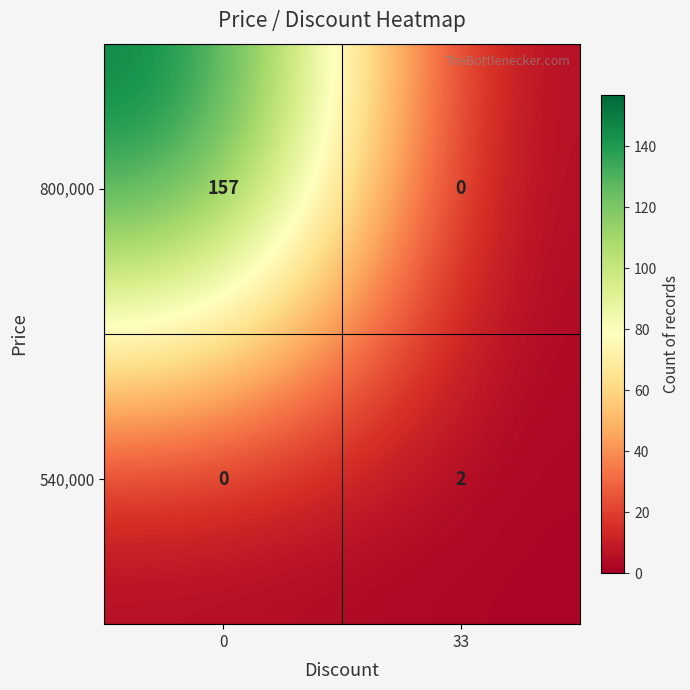

At how many categories does at least one series exceed 54?

1